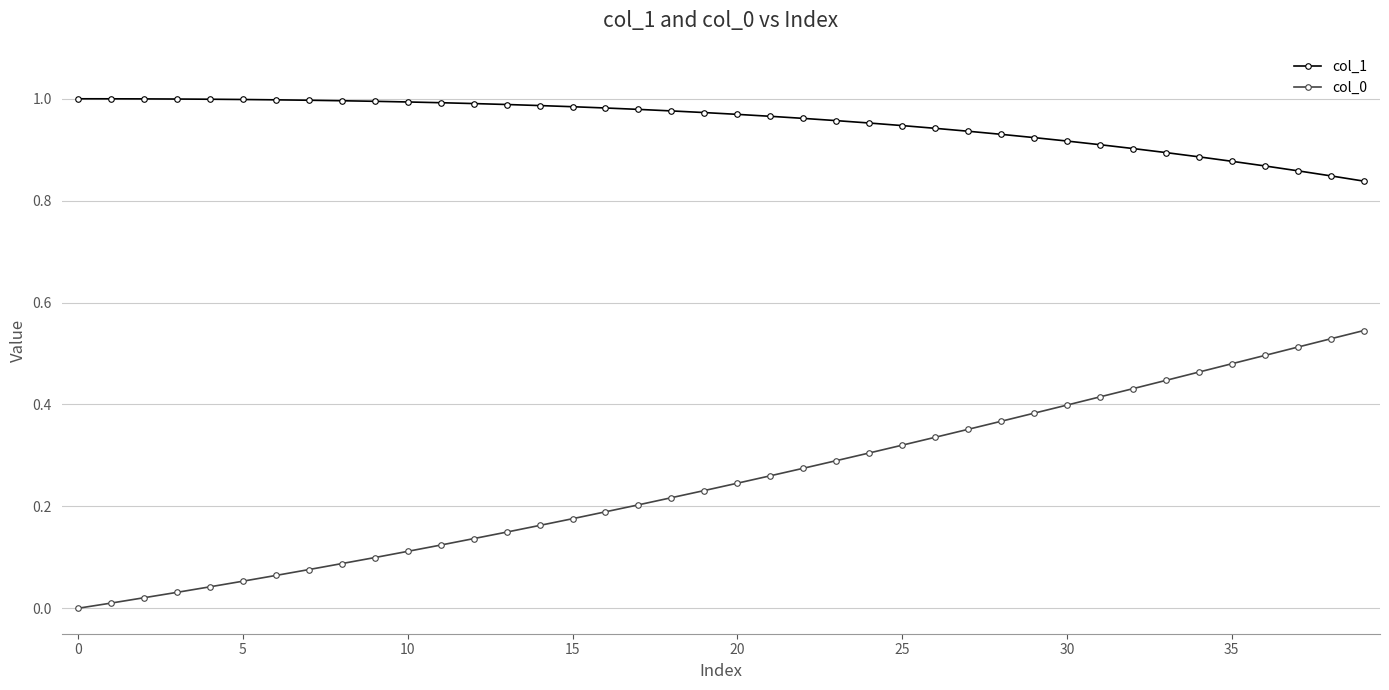

True or false: col_0 and col_1 cross at least once.

False